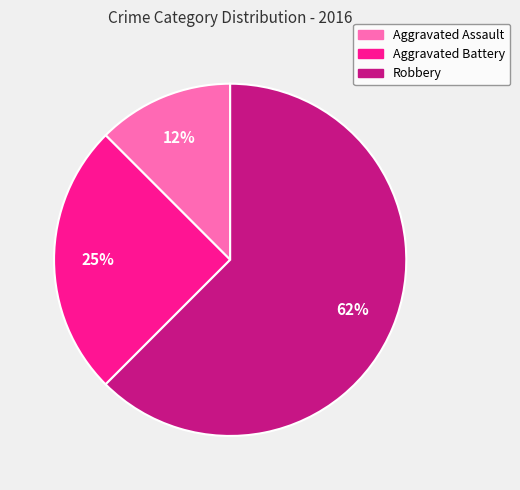

Rank the categories by value from highest to lowest.

Robbery, Aggravated Battery, Aggravated Assault